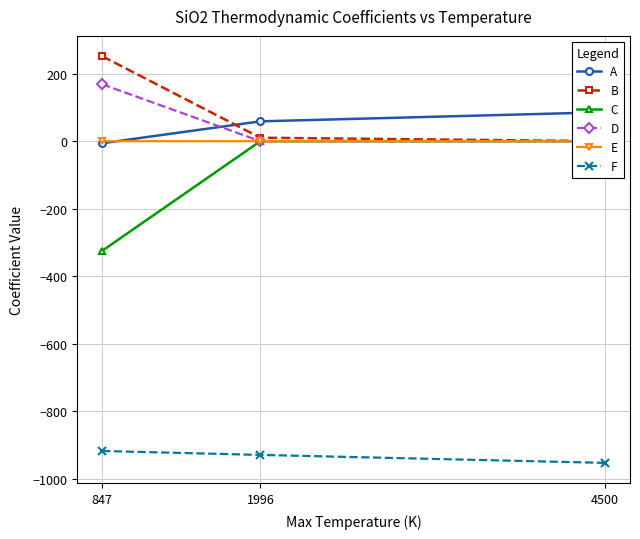

How many lines are shown in the chart?

6